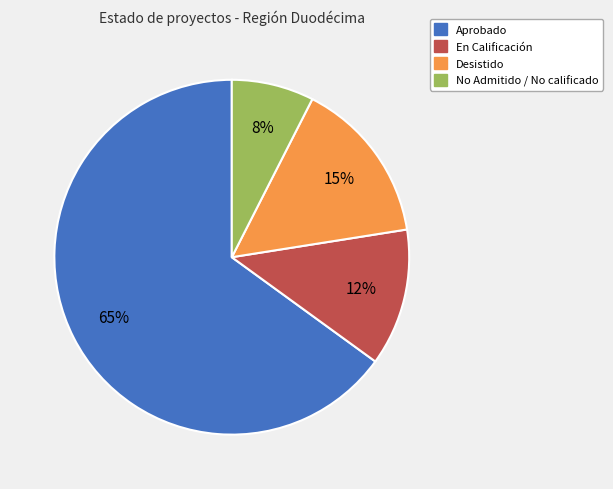

To the nearest percent, what is the average slice percentage?

25%